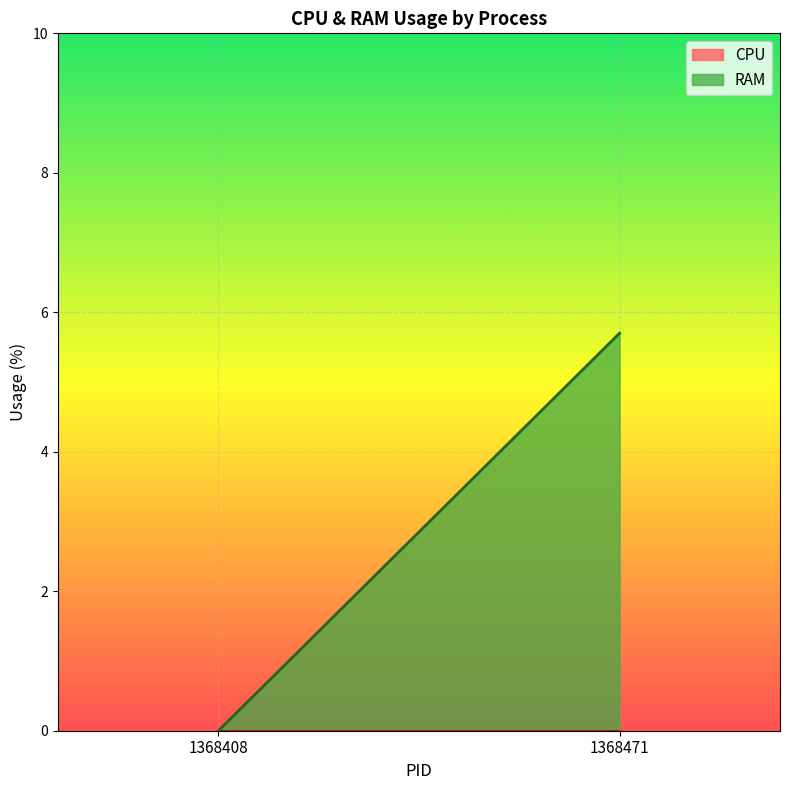

Count the number of data series in this chart.

2